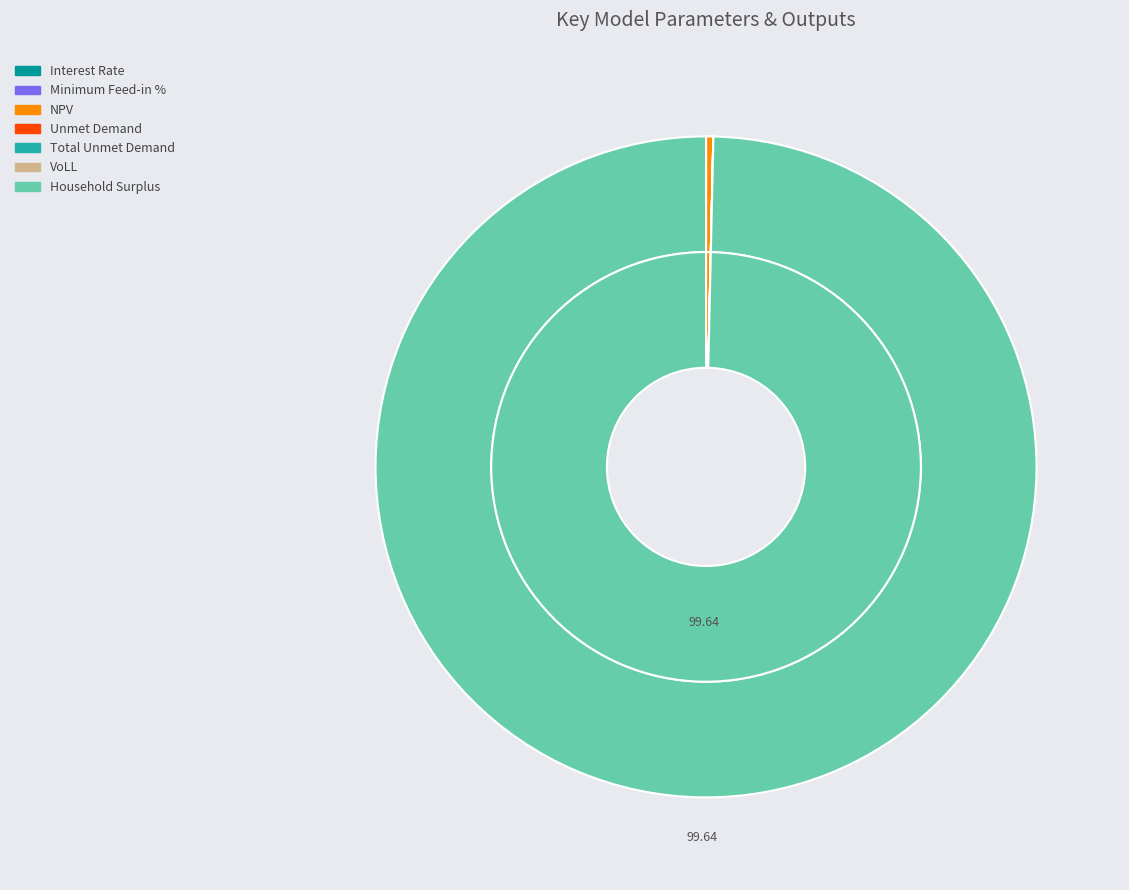

Rank the categories by value from highest to lowest.

Household Surplus, NPV, Unmet Demand, Total Unmet Demand, VoLL, Interest Rate, Minimum Feed-in %